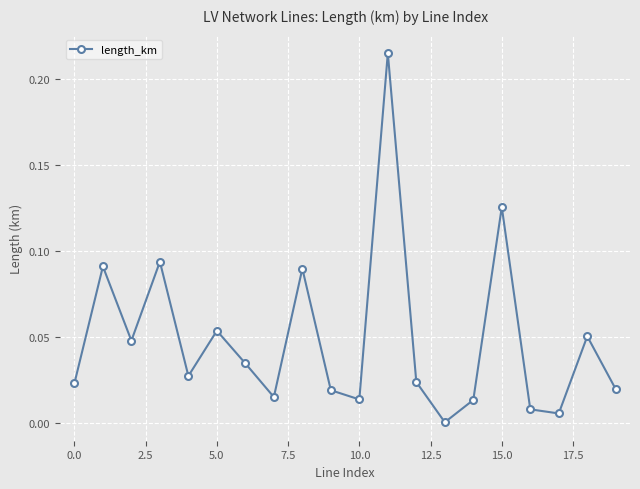

Count the number of data series in this chart.

1